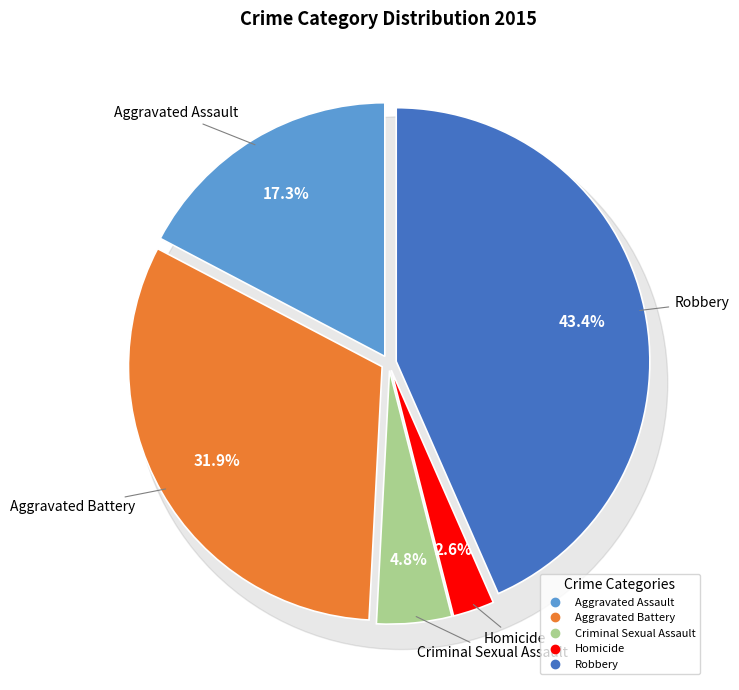

Is it true that Aggravated Battery is 32% of the pie?

True